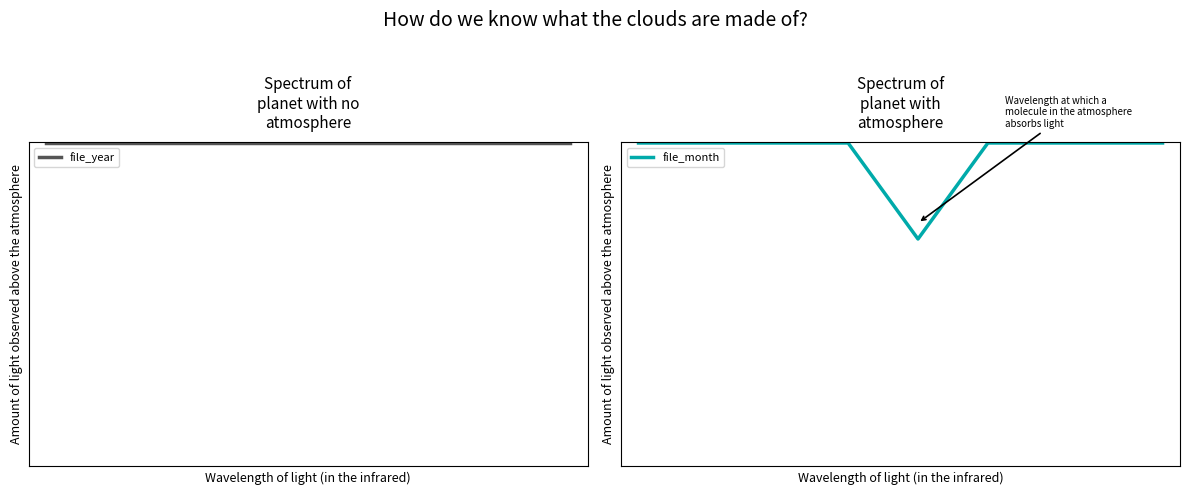

True or false: file_month has more than 2 points higher than both neighbors.

False